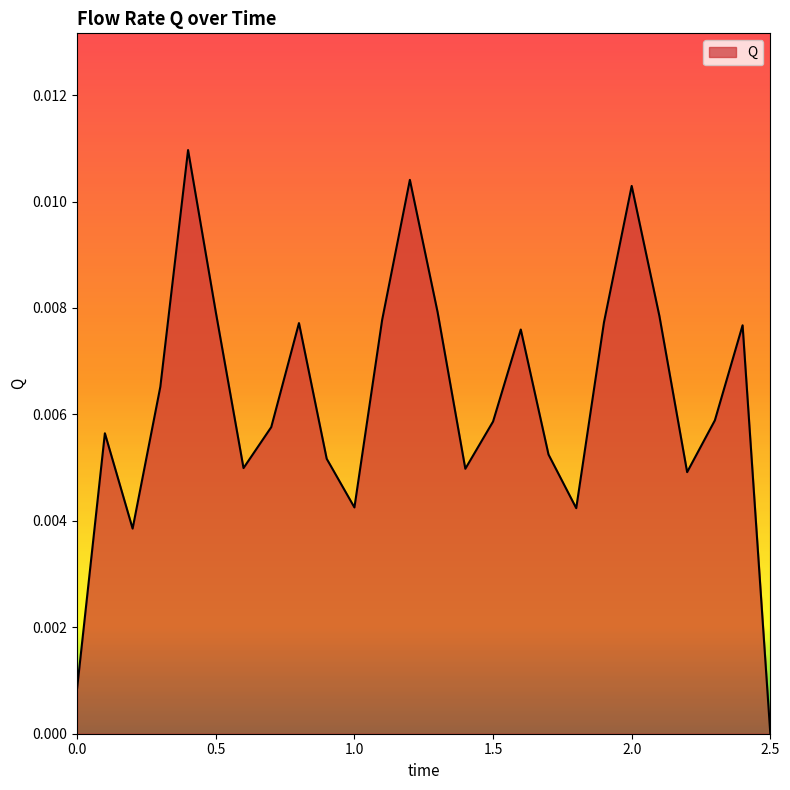

Does the chart display data point markers on the line(s)?

No